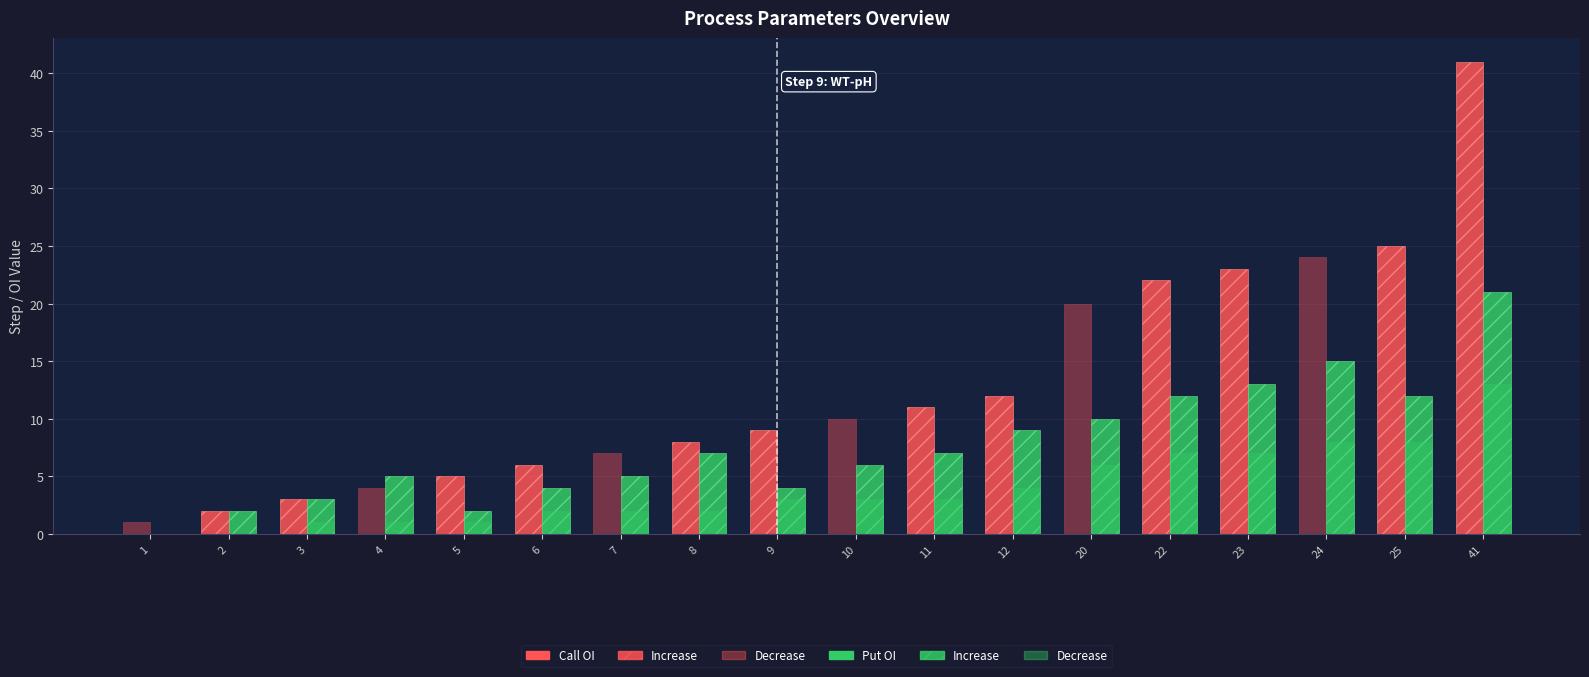

How many groups of bars are there?

18